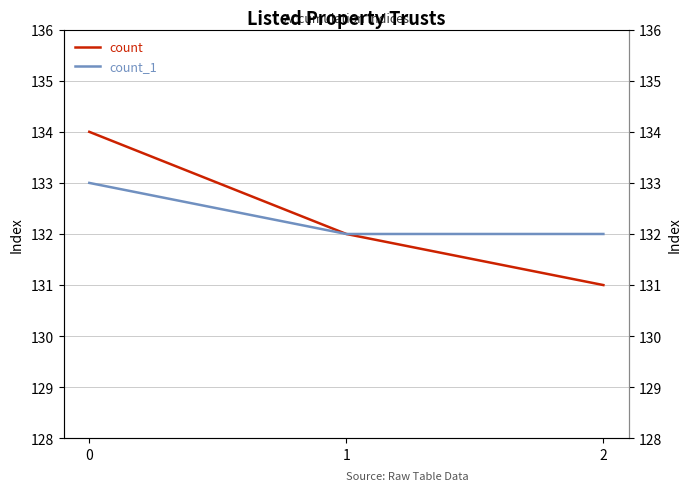

Is the value of count_1 at 1 greater than the value of count at 2?

Yes